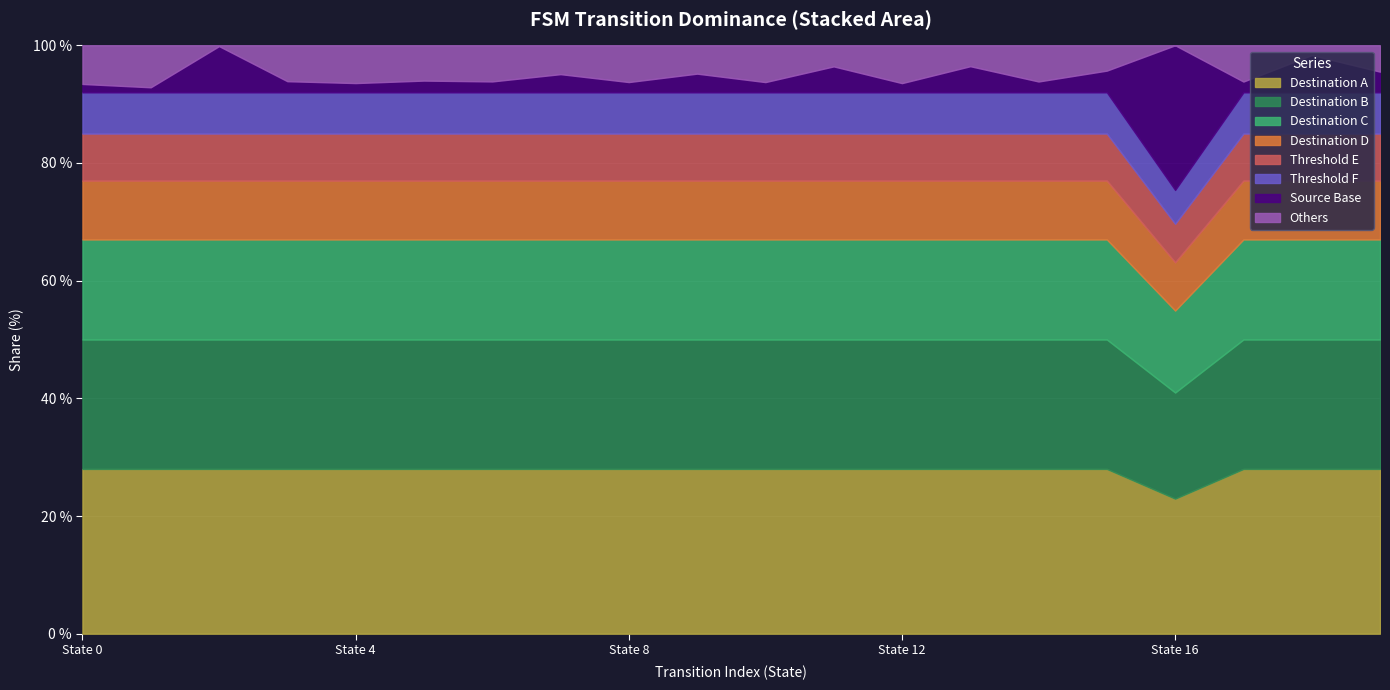

What are all the series names shown in the legend?

Destination A, Destination B, Destination C, Destination D, Threshold E, Threshold F, Source Base, Others